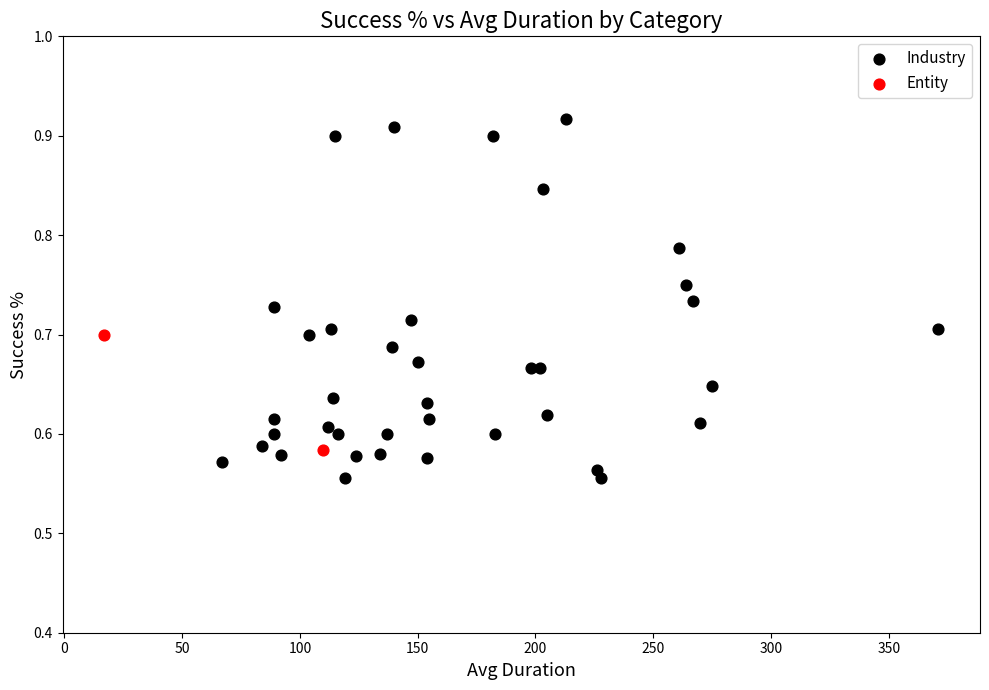

What are all the series names shown in the legend?

Industry, Entity